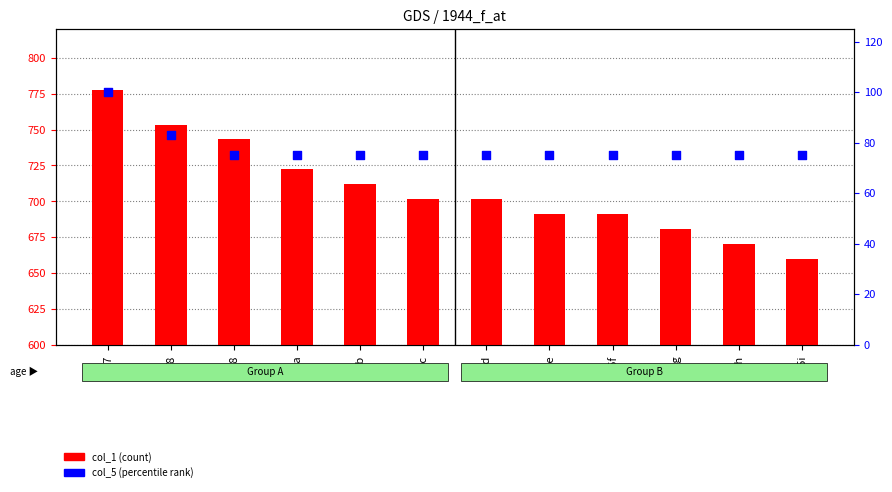

Is the value of col_5 (percentile) at F8 greater than the value of col_1 (count) at F17?

No